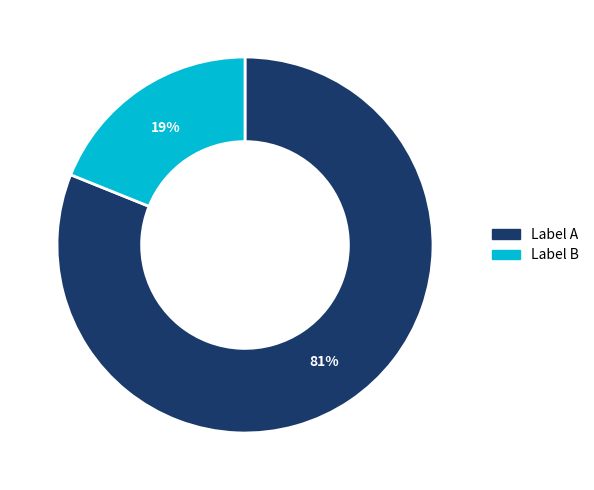

To the nearest percent, what is the average slice percentage?

50%